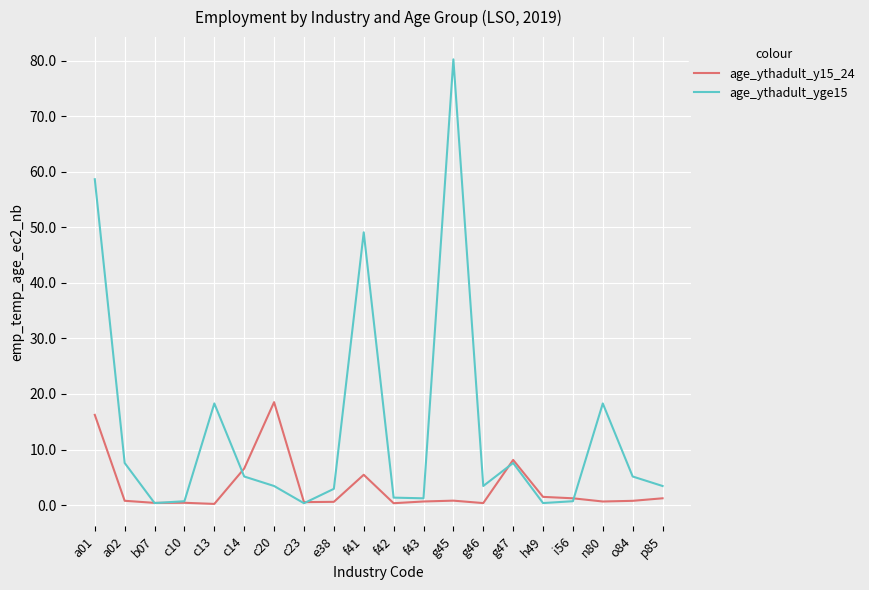

At which category is the sum across all series the highest?

g45